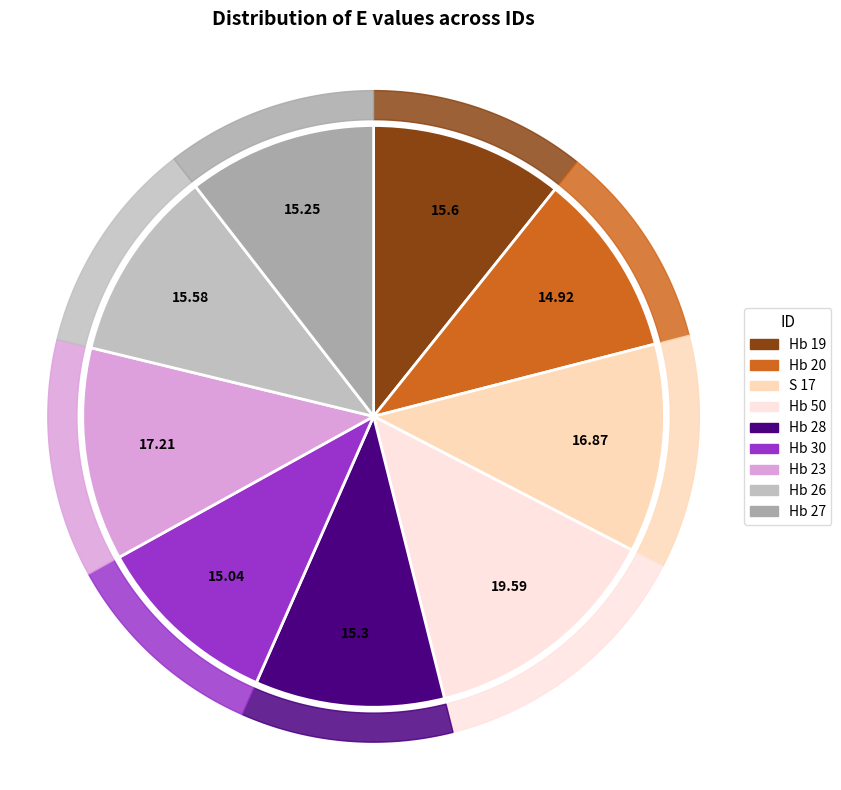

Is it true that S 17 is 1% of the pie?

False